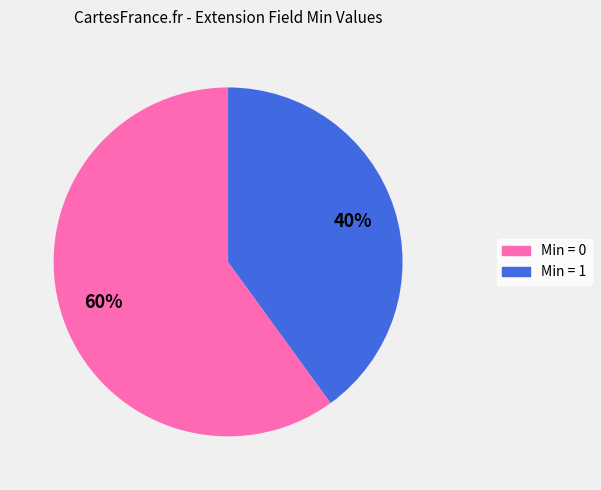

Is there a majority slice in this chart?

Yes